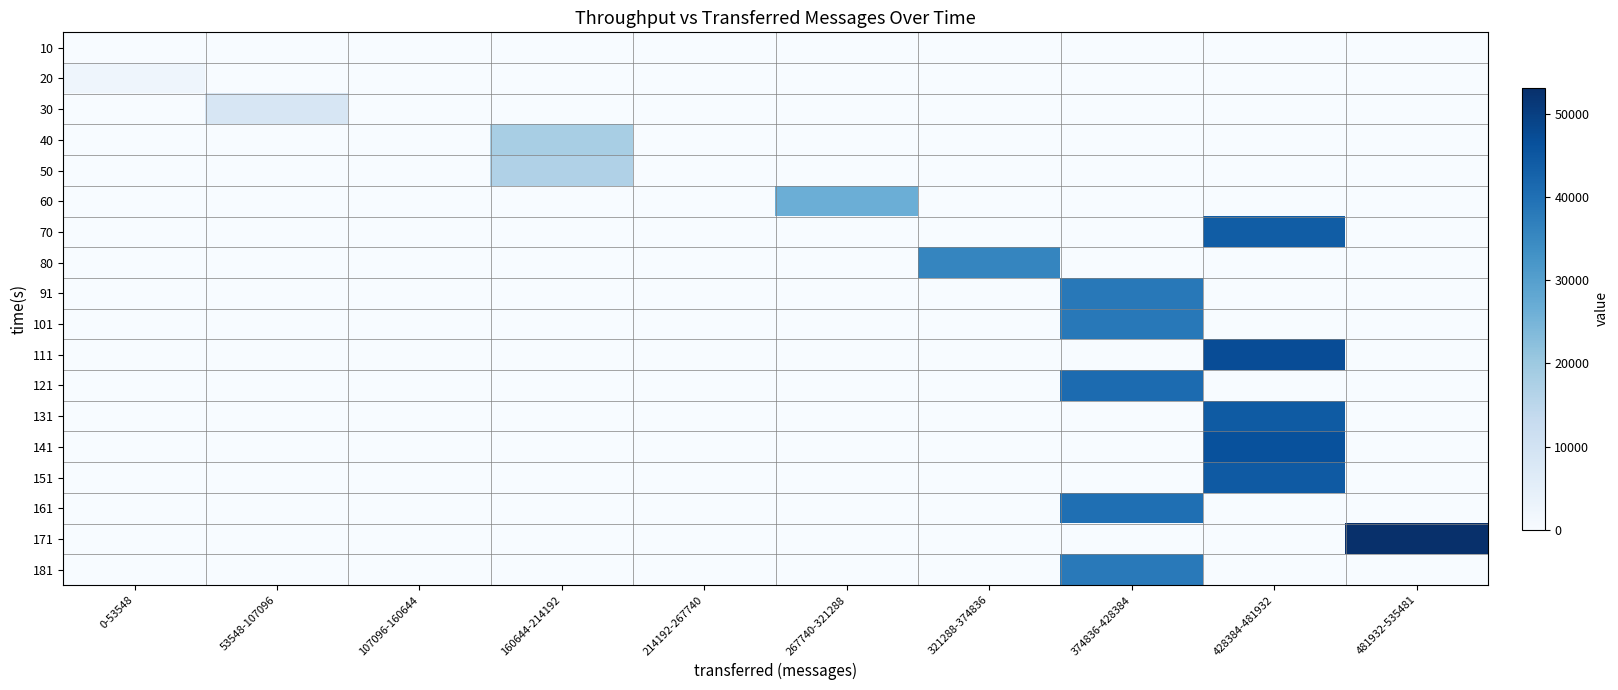

Count the number of data series in this chart.

18